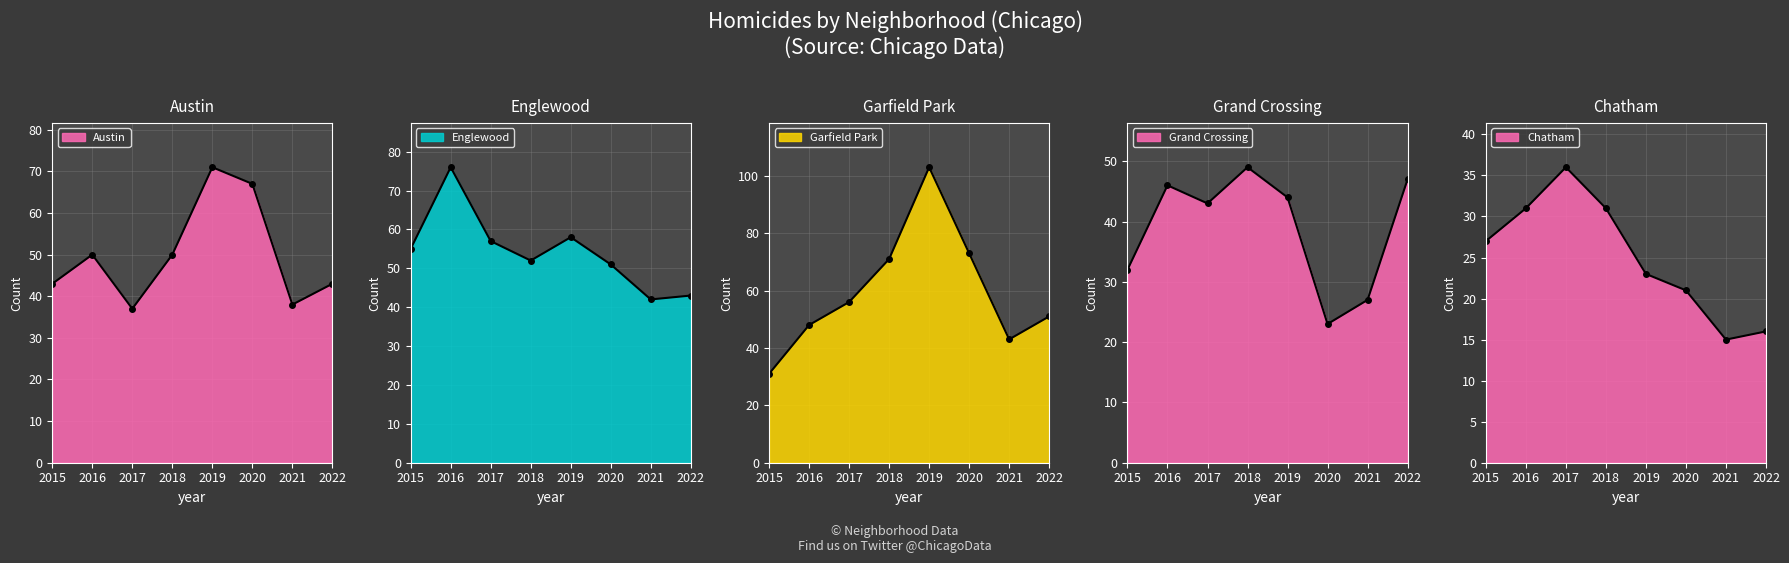

At which label is Englewood closest to 59?

2019